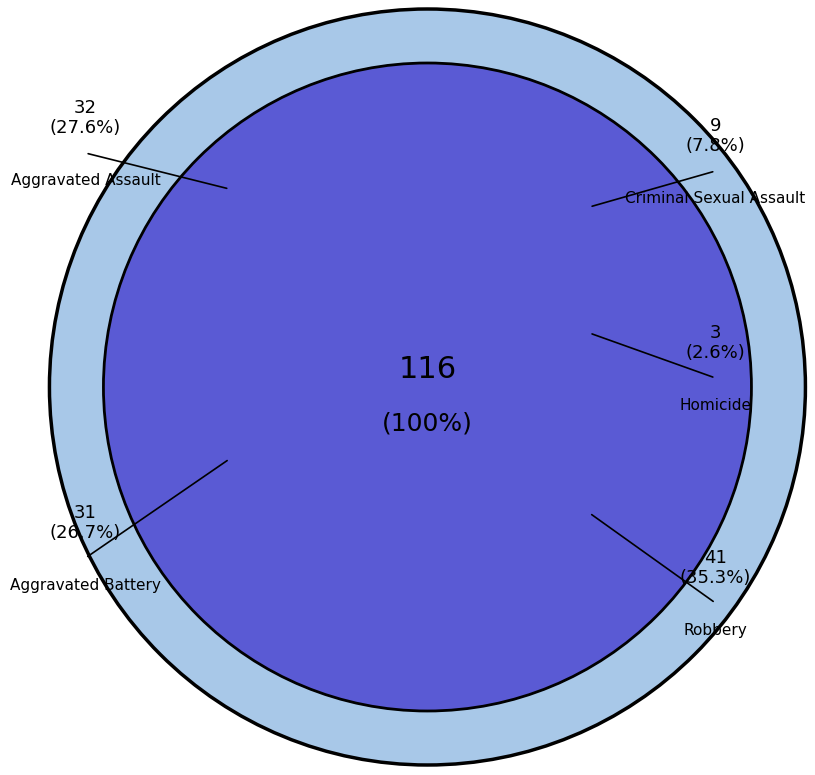

Which slice is the largest?

Robbery